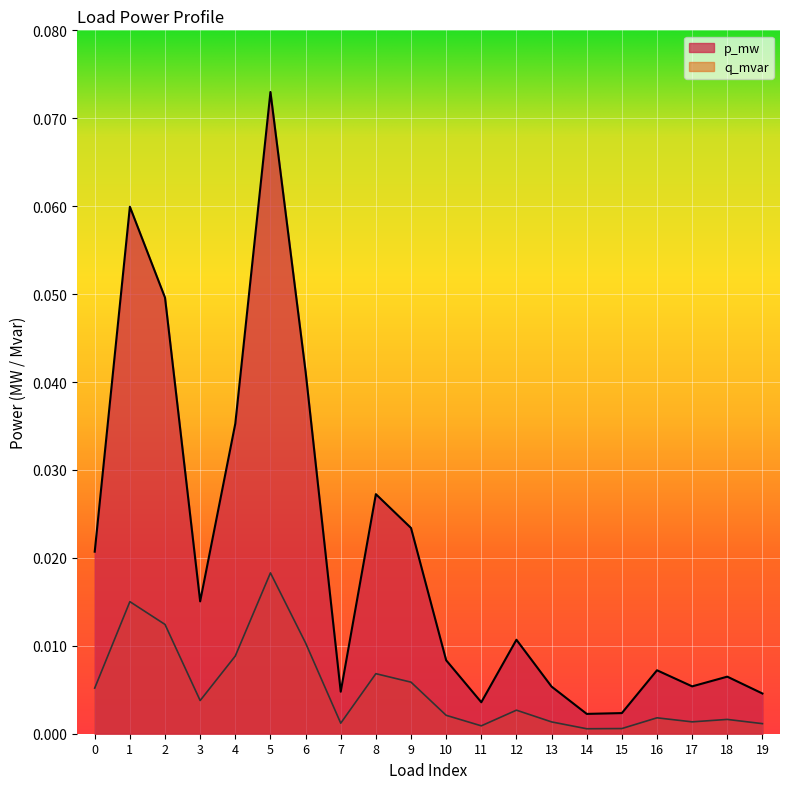

At 6, list the series in order from smallest to largest.

q_mvar, p_mw